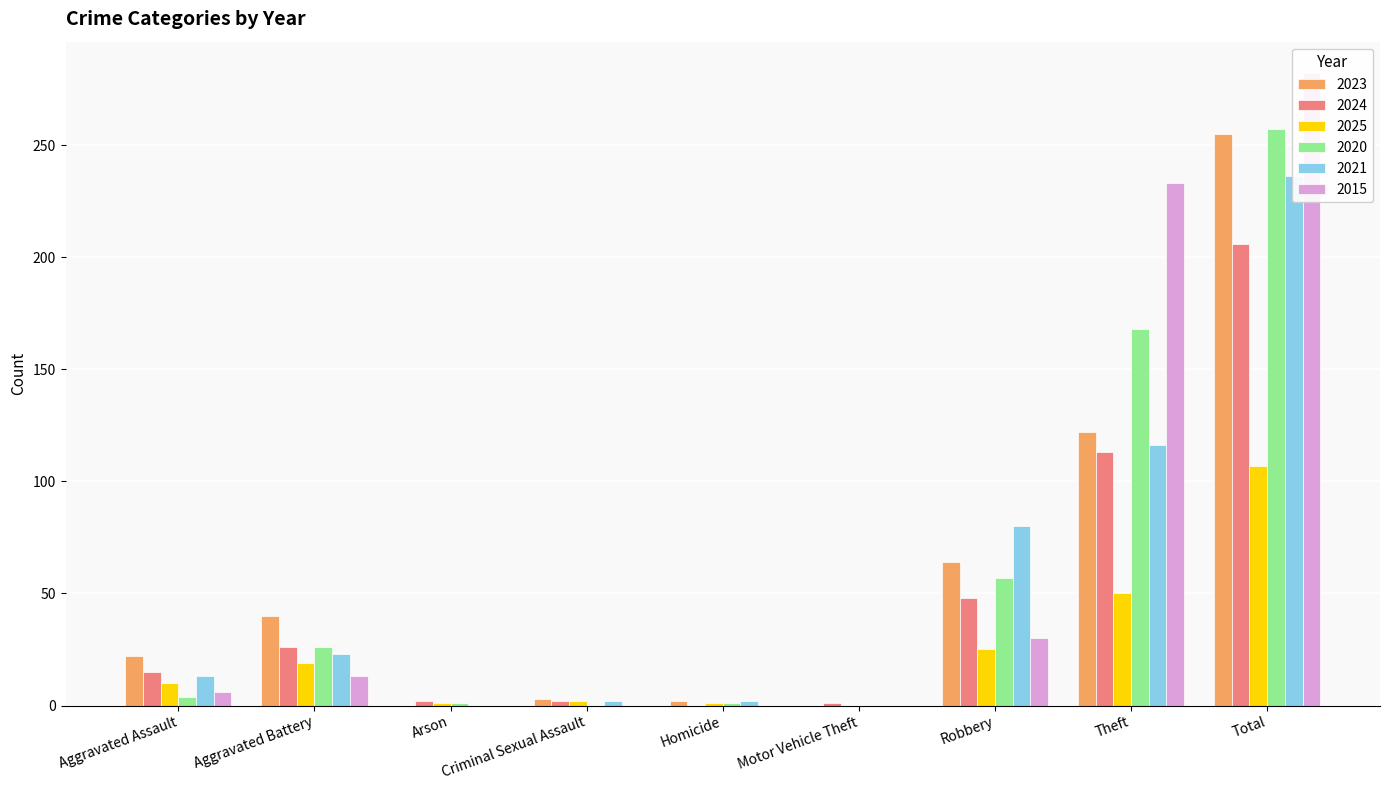

How many bars are there in each group?

6